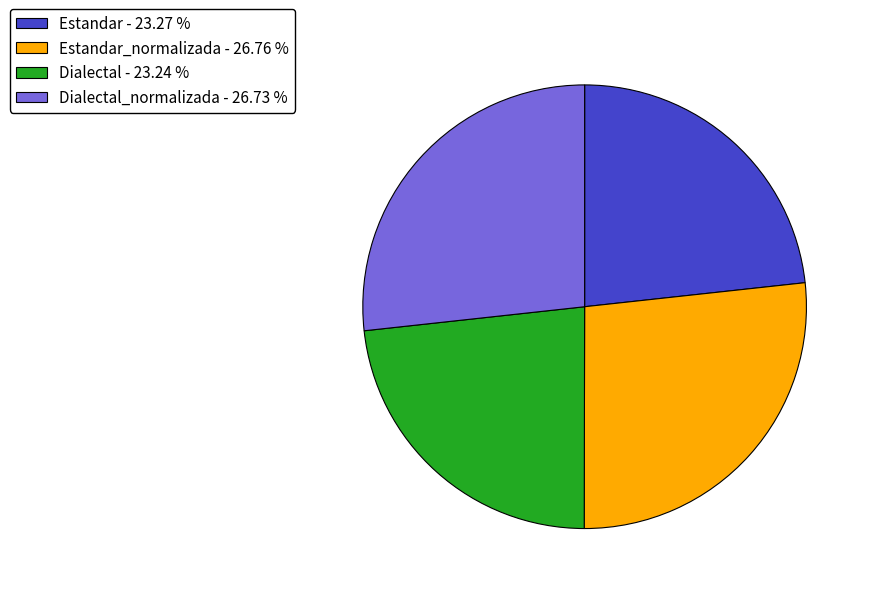

Is there a majority slice in this chart?

No